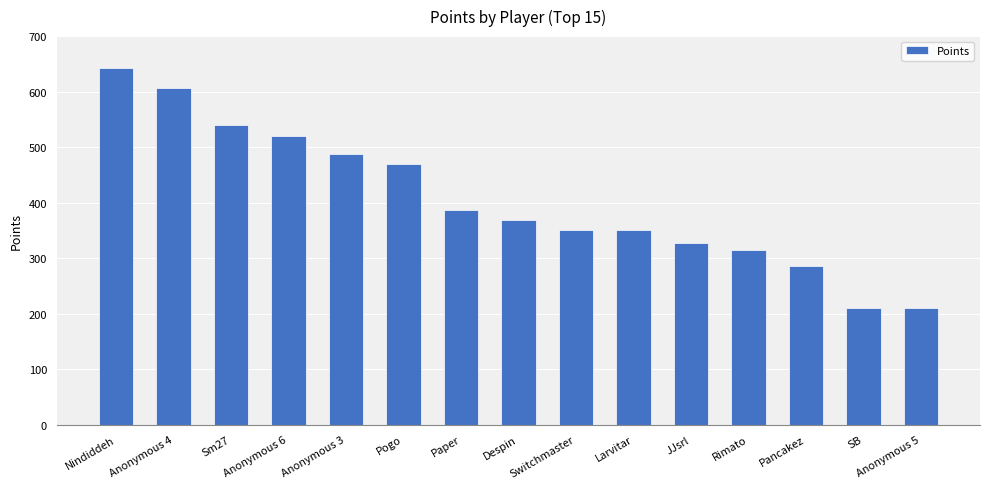

At which label does the data first exceed 369?

Nindiddeh